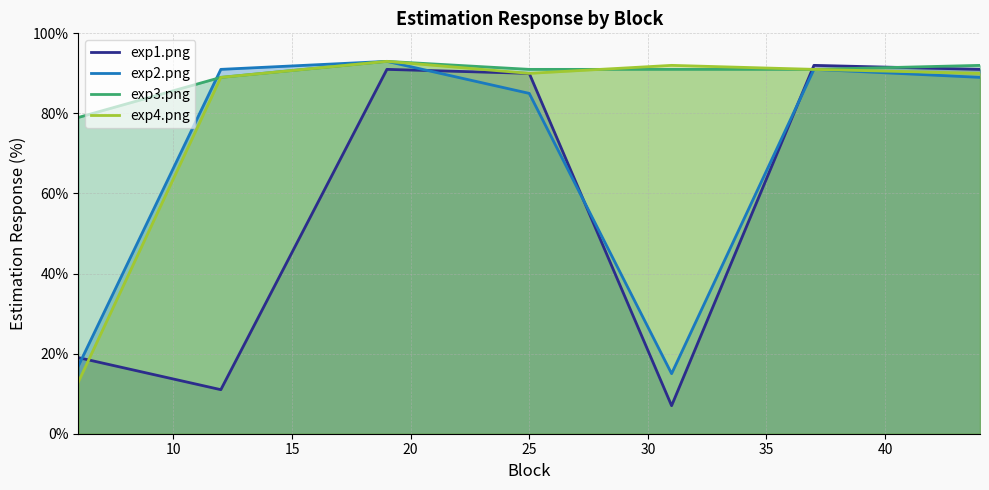

Which series has the widest spread of values?

exp1.png